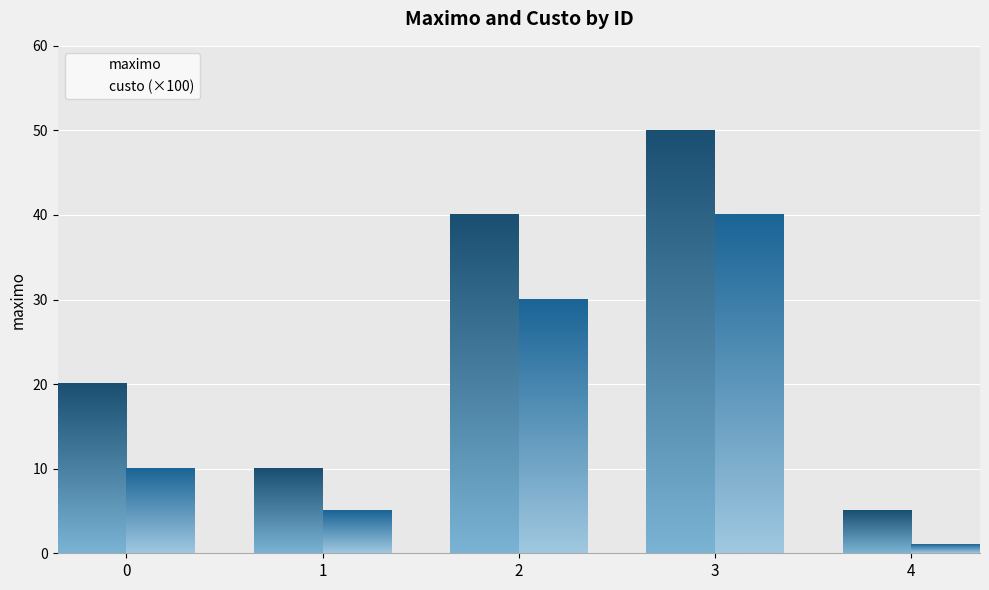

How many maximo values are between 10 and 40?

3